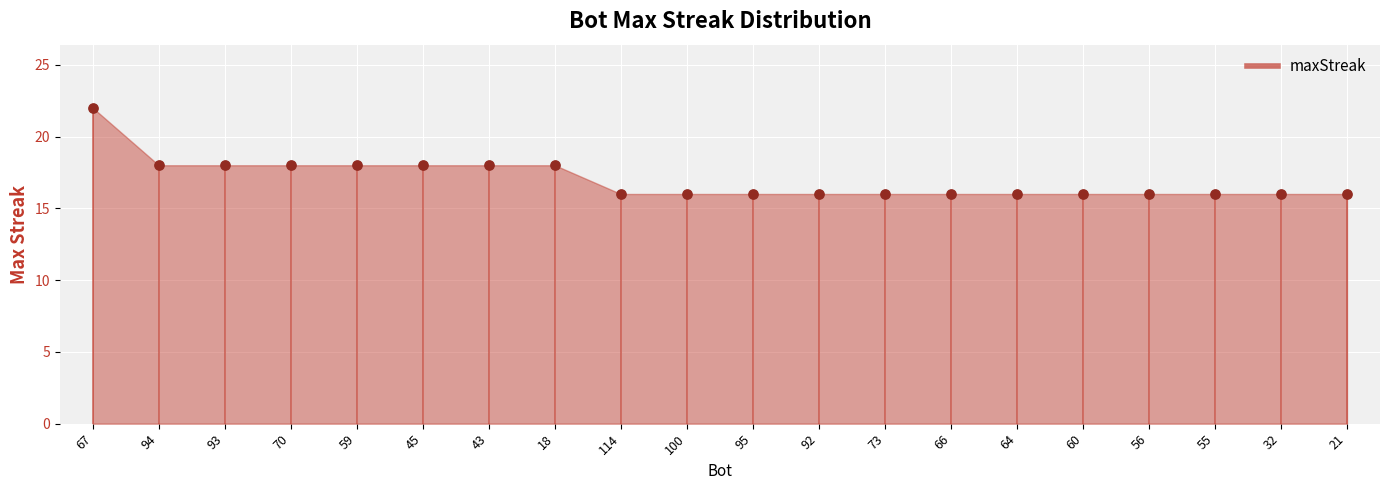

What is the range of Y values (max minus min)?

6